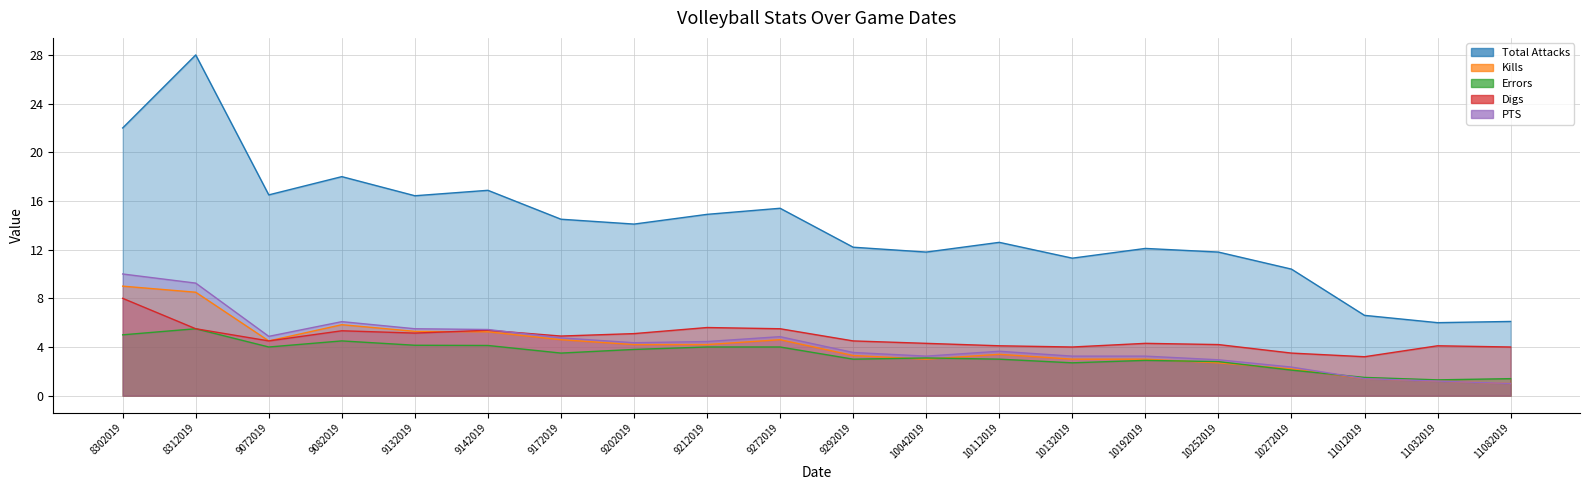

Where does the Kills series first go above 4?

8302019